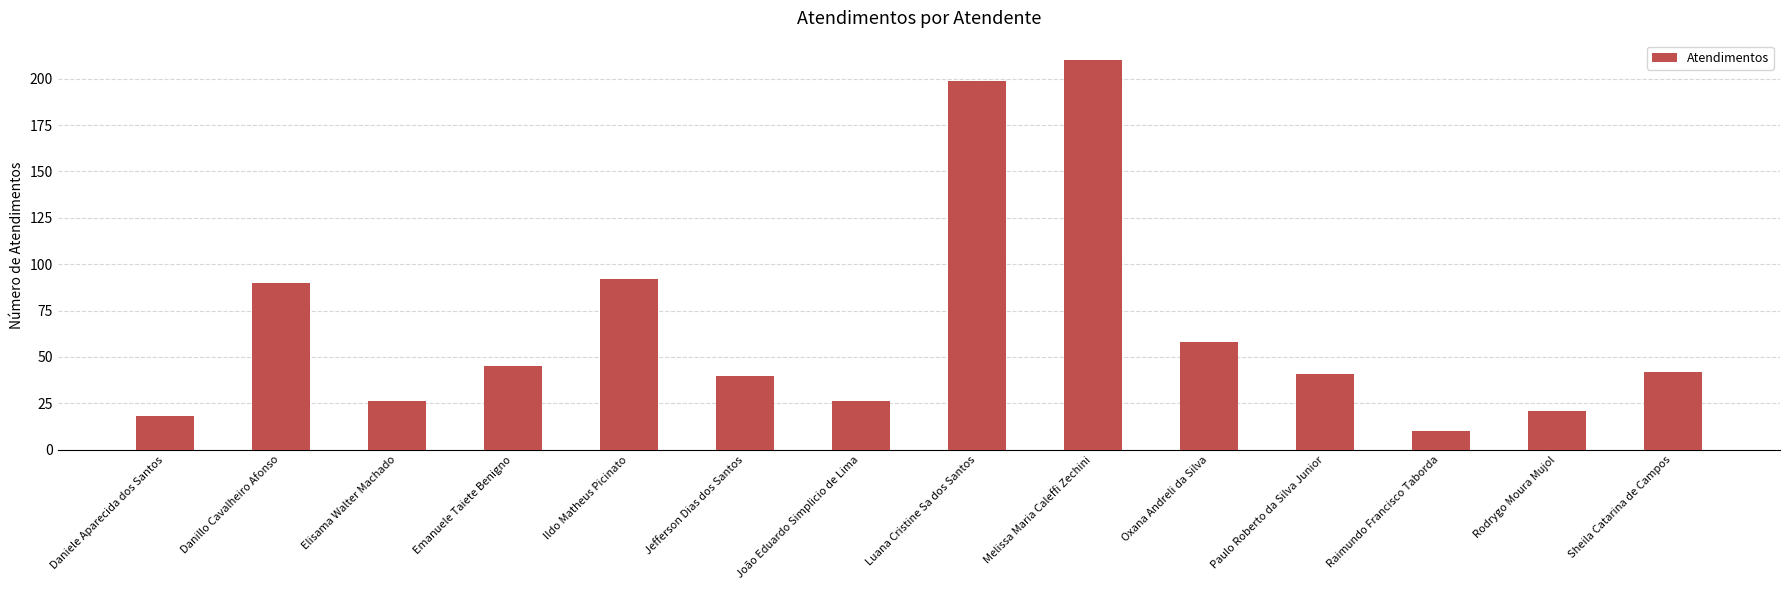

Approximately how many times larger is the value at Melissa Maria Caleffi Zechini compared to Paulo Roberto da Silva Junior?

5.1